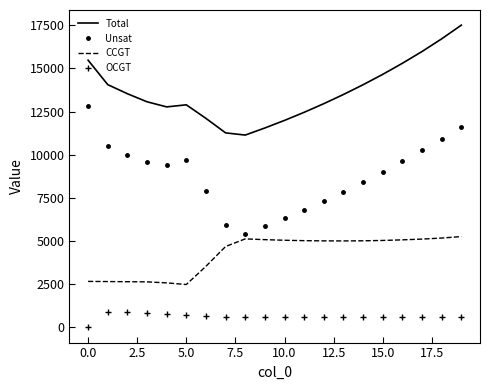

Which series has the widest spread of values?

Unsat